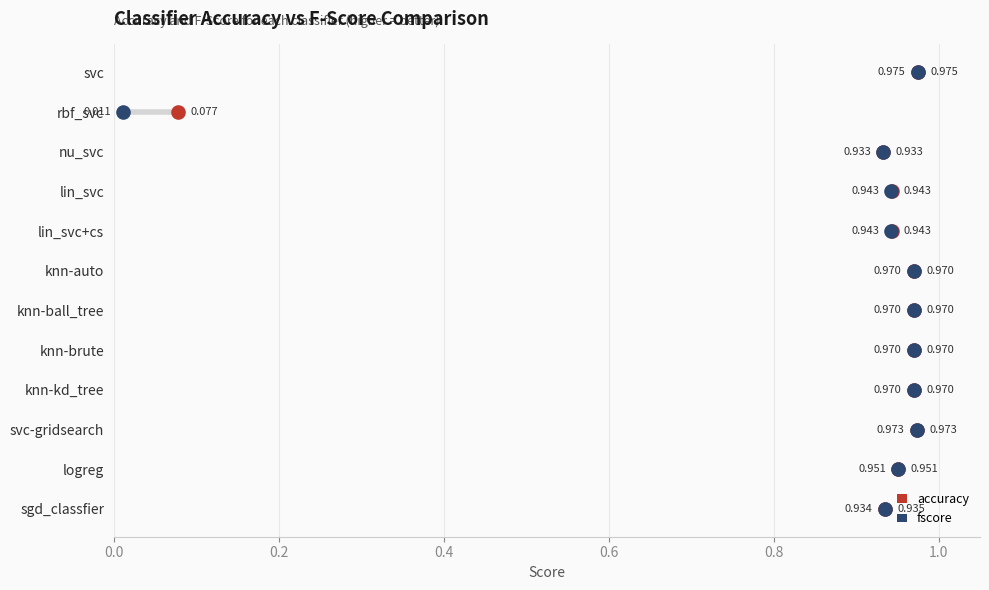

What are all the series names shown in the legend?

accuracy, fscore